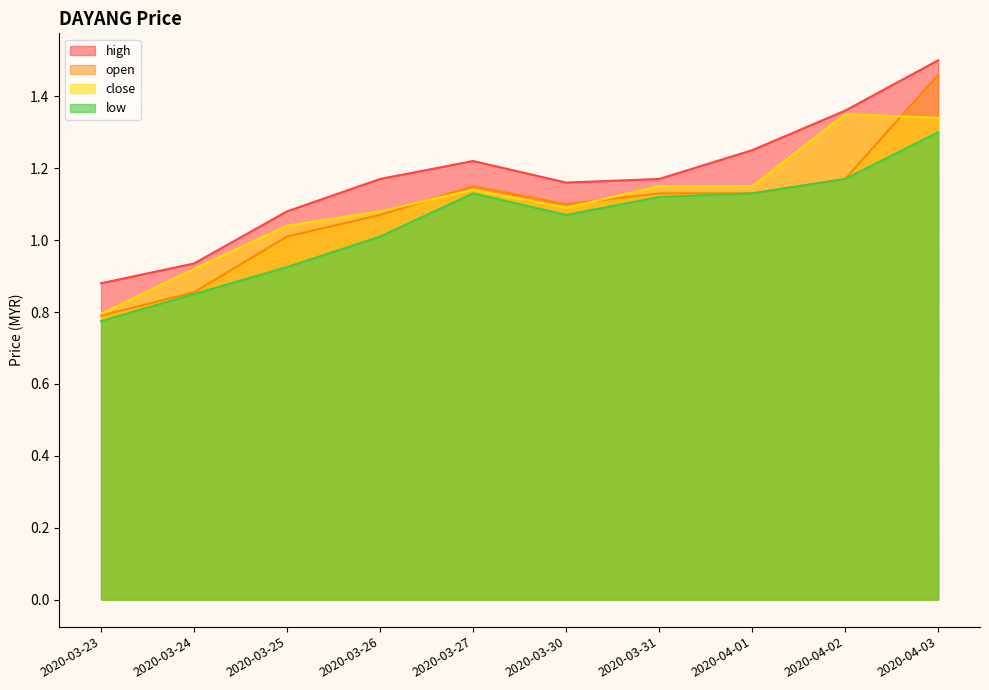

List the series in order of their peak value, highest first.

high, open, close, low